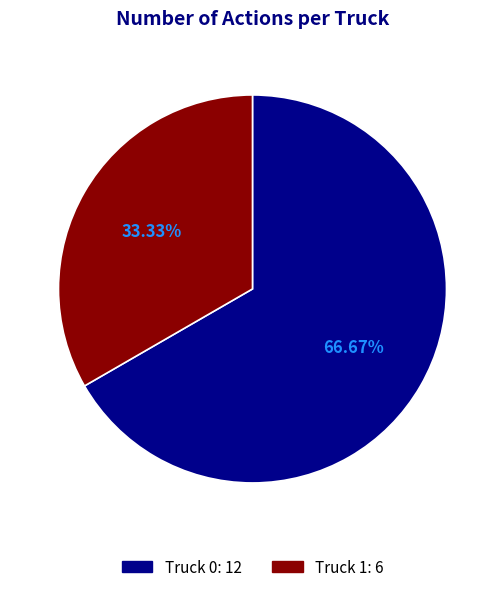

How much of the chart is everything except Truck 0?

33.3%